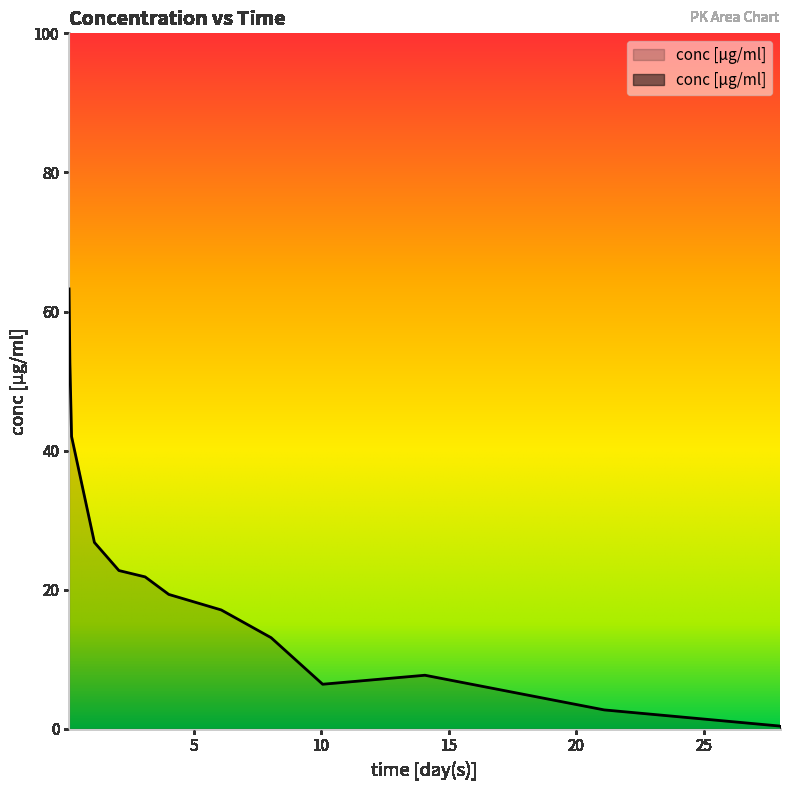

Which label corresponds to the smallest value in the chart?

28